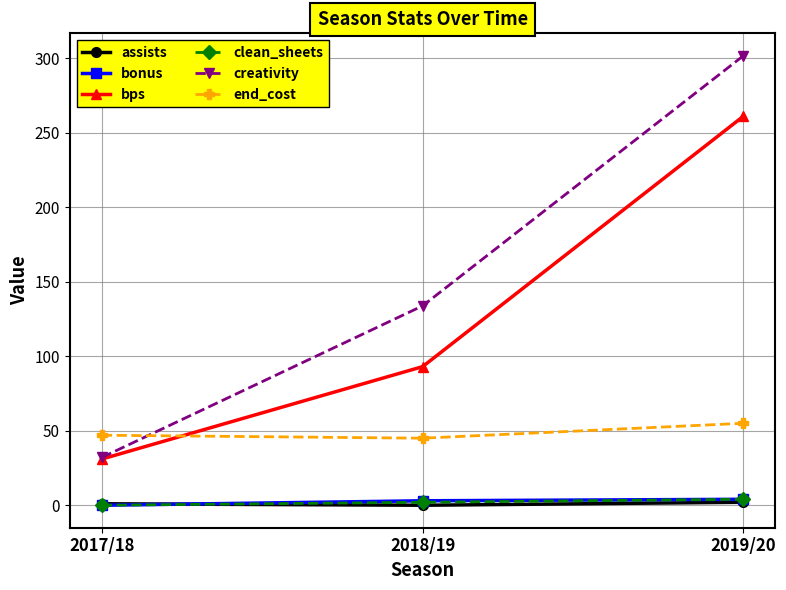

What is the total value across all series at 2017/18?

111.1